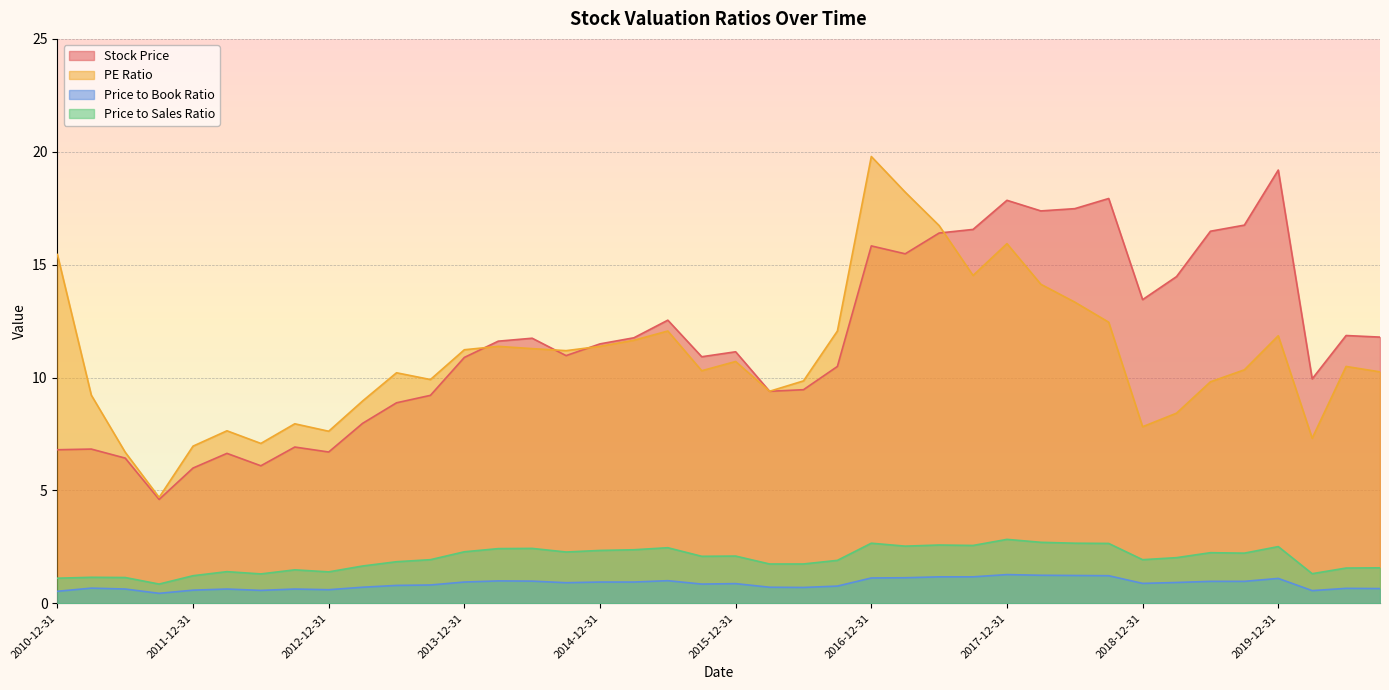

Reading right to left, transcribe all the data shown in this chart.

Stock Price: 2010-12-31=6.8	2011-03-31=6.8	2011-06-30=6.4	2011-09-30=4.6	2011-12-31=6.0	2012-03-31=6.6	2012-06-30=6.1	2012-09-30=6.9	2012-12-31=6.7	2013-03-31=8.0	2013-06-30=8.9	2013-09-30=9.2	2013-12-31=10.9	2014-03-31=11.6	2014-06-30=11.7	2014-09-30=11.0	2014-12-31=11.5	2015-03-31=11.8	2015-06-30=12.5	2015-09-30=10.9	2015-12-31=11.1	2016-03-31=9.4	2016-06-30=9.5	2016-09-30=10.5	2016-12-31=15.8	2017-03-31=15.5	2017-06-30=16.4	2017-09-30=16.6	2017-12-31=17.9	2018-03-31=17.4	2018-06-30=17.5	2018-09-30=17.9	2018-12-31=13.4	2019-03-31=14.5	2019-06-30=16.5	2019-09-30=16.8	2019-12-31=19.2	2020-03-31=9.9	2020-06-30=11.9	2020-09-30=11.8
PE Ratio: 2010-12-31=15.4	2011-03-31=9.2	2011-06-30=6.7	2011-09-30=4.7	2011-12-31=7.0	2012-03-31=7.6	2012-06-30=7.1	2012-09-30=8.0	2012-12-31=7.6	2013-03-31=9.0	2013-06-30=10.2	2013-09-30=9.9	2013-12-31=11.2	2014-03-31=11.4	2014-06-30=11.3	2014-09-30=11.2	2014-12-31=11.4	2015-03-31=11.7	2015-06-30=12.1	2015-09-30=10.3	2015-12-31=10.7	2016-03-31=9.4	2016-06-30=9.8	2016-09-30=12.1	2016-12-31=19.8	2017-03-31=18.2	2017-06-30=16.7	2017-09-30=14.5	2017-12-31=15.9	2018-03-31=14.1	2018-06-30=13.3	2018-09-30=12.4	2018-12-31=7.8	2019-03-31=8.4	2019-06-30=9.8	2019-09-30=10.3	2019-12-31=11.8	2020-03-31=7.3	2020-06-30=10.5	2020-09-30=10.2
Price to Book Ratio: 2010-12-31=0.5	2011-03-31=0.7	2011-06-30=0.6	2011-09-30=0.4	2011-12-31=0.6	2012-03-31=0.6	2012-06-30=0.6	2012-09-30=0.6	2012-12-31=0.6	2013-03-31=0.7	2013-06-30=0.8	2013-09-30=0.8	2013-12-31=0.9	2014-03-31=1.0	2014-06-30=1.0	2014-09-30=0.9	2014-12-31=0.9	2015-03-31=0.9	2015-06-30=1.0	2015-09-30=0.8	2015-12-31=0.9	2016-03-31=0.7	2016-06-30=0.7	2016-09-30=0.8	2016-12-31=1.1	2017-03-31=1.1	2017-06-30=1.2	2017-09-30=1.2	2017-12-31=1.3	2018-03-31=1.2	2018-06-30=1.2	2018-09-30=1.2	2018-12-31=0.9	2019-03-31=0.9	2019-06-30=1.0	2019-09-30=1.0	2019-12-31=1.1	2020-03-31=0.6	2020-06-30=0.7	2020-09-30=0.7
Price to Sales Ratio: 2010-12-31=1.1	2011-03-31=1.1	2011-06-30=1.1	2011-09-30=0.8	2011-12-31=1.2	2012-03-31=1.4	2012-06-30=1.3	2012-09-30=1.5	2012-12-31=1.4	2013-03-31=1.6	2013-06-30=1.8	2013-09-30=1.9	2013-12-31=2.3	2014-03-31=2.4	2014-06-30=2.4	2014-09-30=2.3	2014-12-31=2.3	2015-03-31=2.4	2015-06-30=2.5	2015-09-30=2.1	2015-12-31=2.1	2016-03-31=1.7	2016-06-30=1.7	2016-09-30=1.9	2016-12-31=2.7	2017-03-31=2.5	2017-06-30=2.6	2017-09-30=2.6	2017-12-31=2.8	2018-03-31=2.7	2018-06-30=2.7	2018-09-30=2.6	2018-12-31=1.9	2019-03-31=2.0	2019-06-30=2.2	2019-09-30=2.2	2019-12-31=2.5	2020-03-31=1.3	2020-06-30=1.6	2020-09-30=1.6